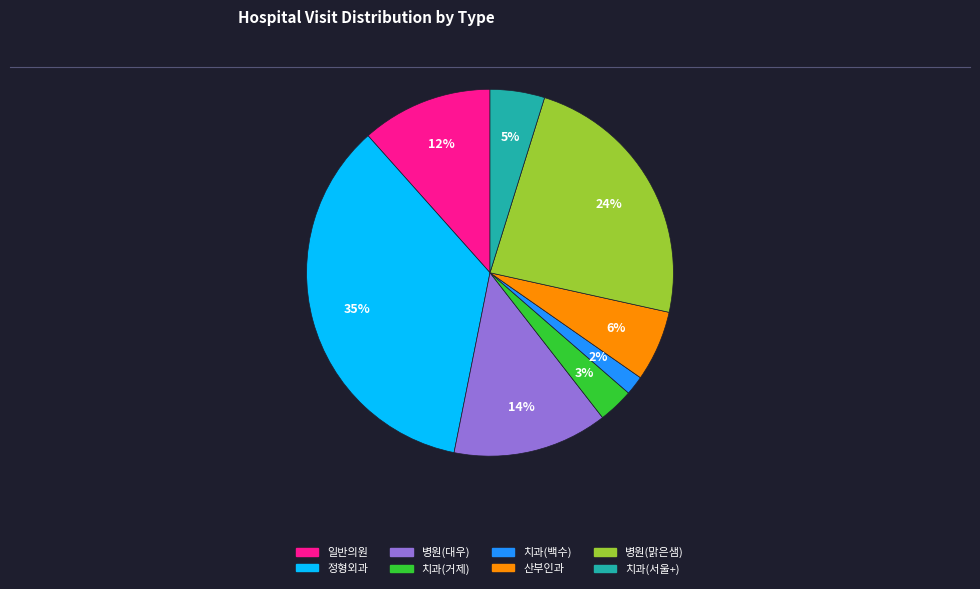

To the nearest percent, what is the average slice percentage?

12%